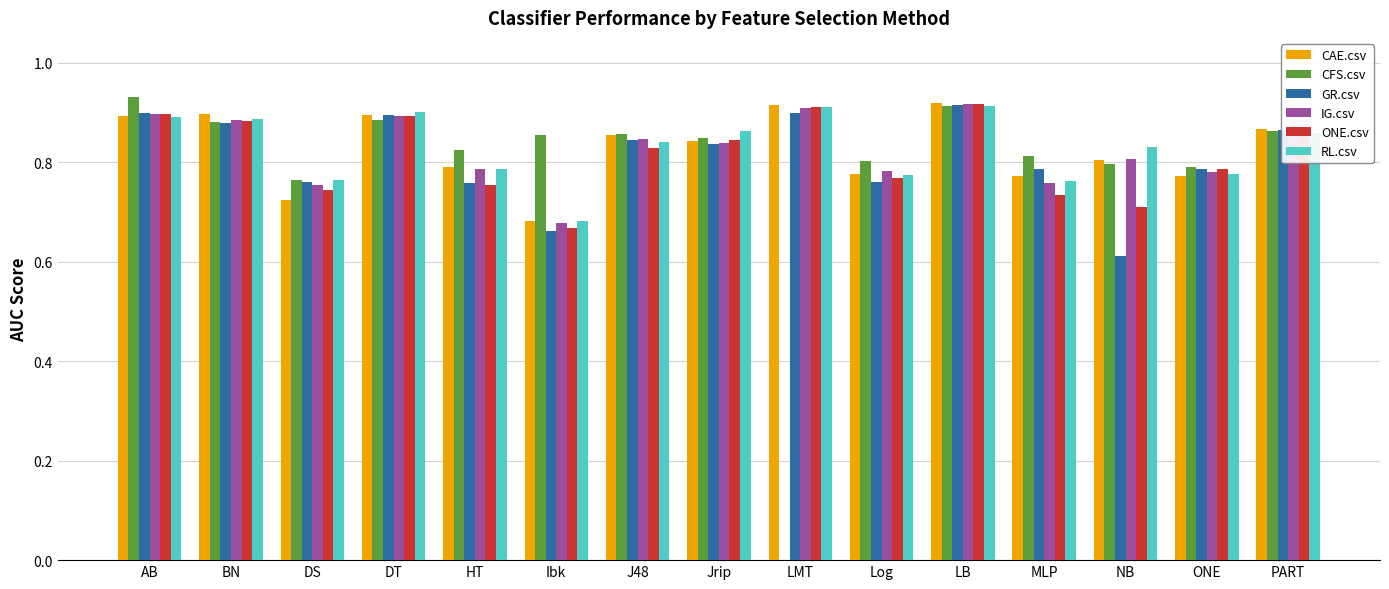

What is the total value across all series at J48?

5.1